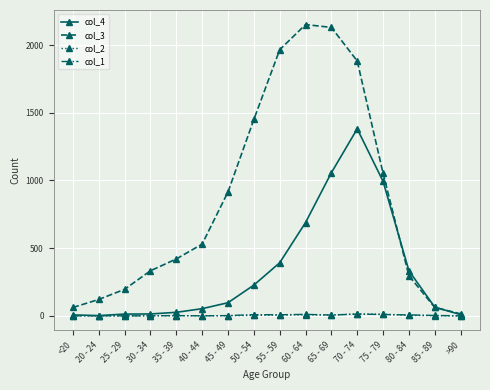

What is the label of the 15th point from the left?

85 - 89